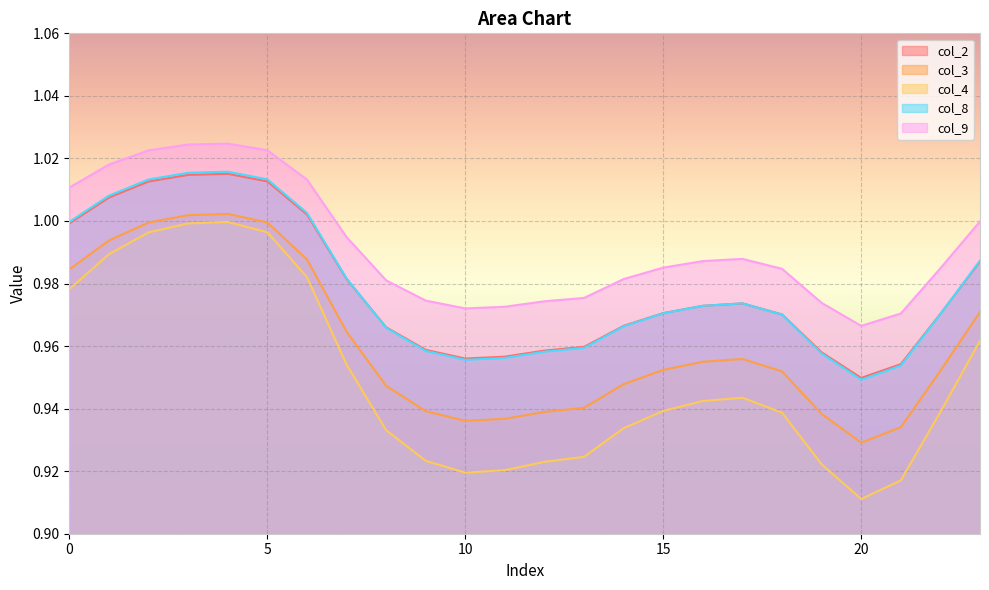

True or false: col_9 and col_4 intersect in this chart.

False